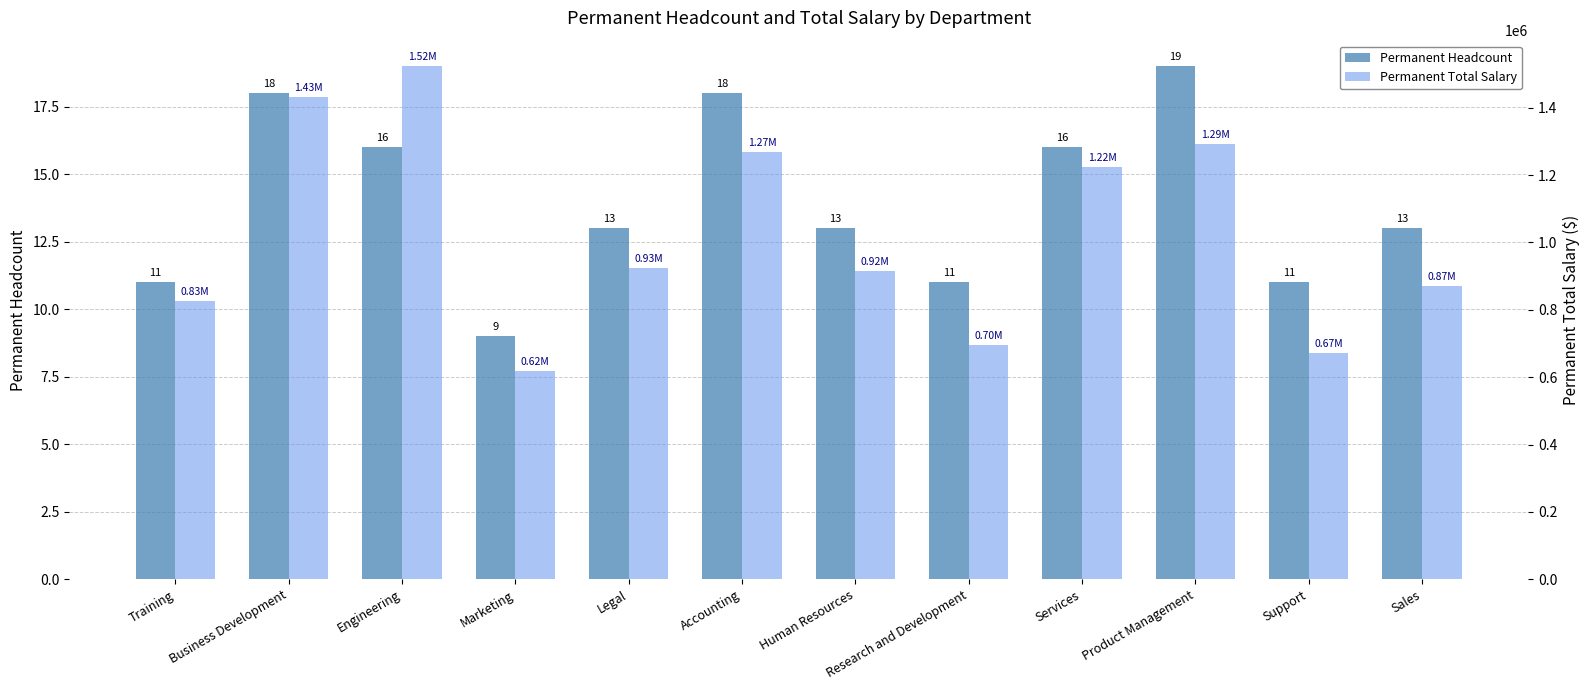

What is the label of the 3rd bar from the left?

Engineering